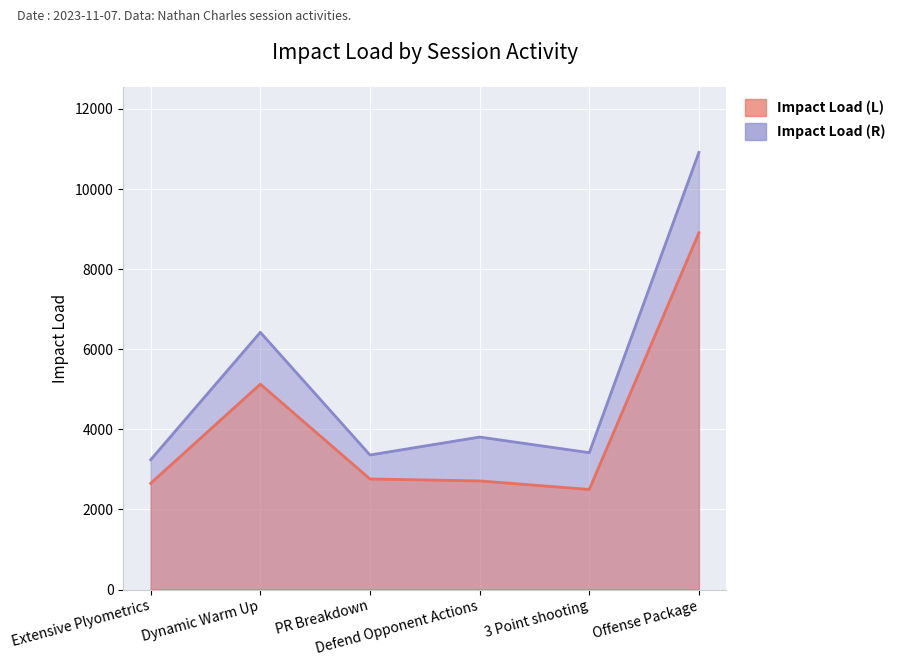

What is the value of the Impact Load (R) point at the 3rd from the left?

3359.3